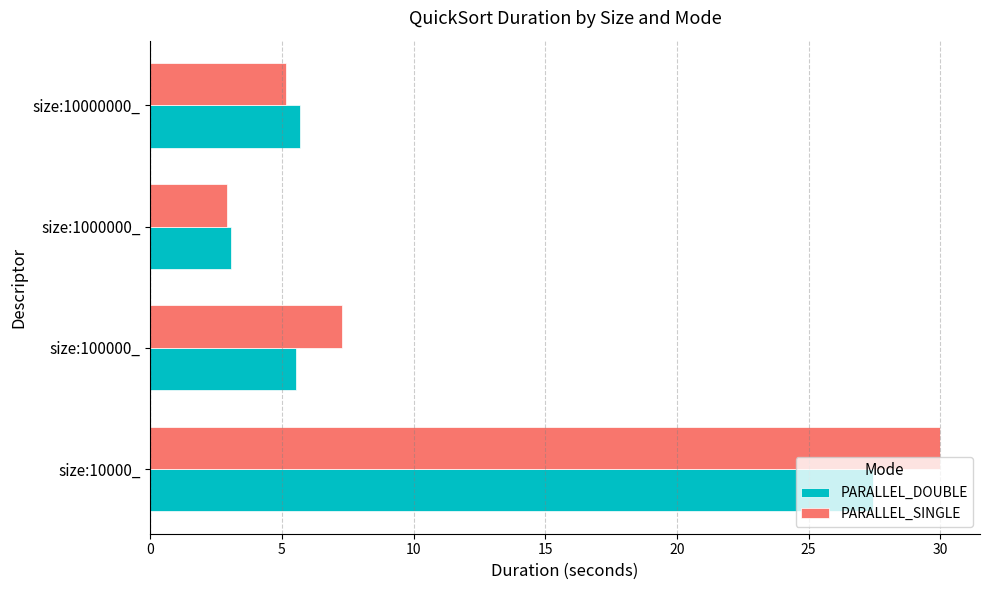

What is the average value of the PARALLEL_DOUBLE series?

10.4